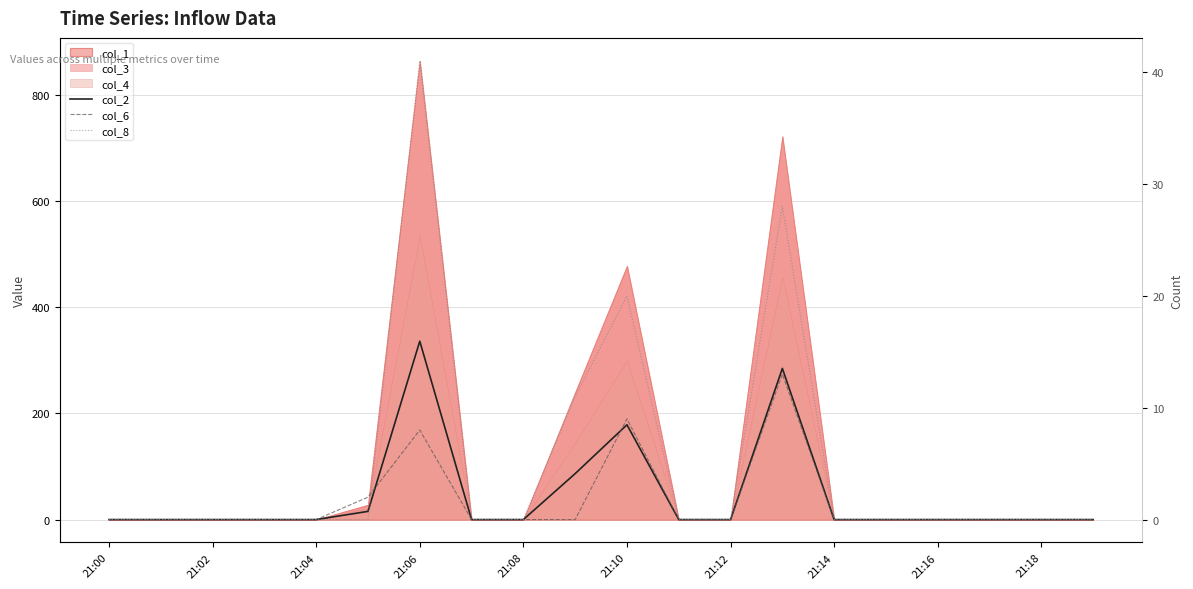

True or false: col_8 and col_2 intersect in this chart.

False